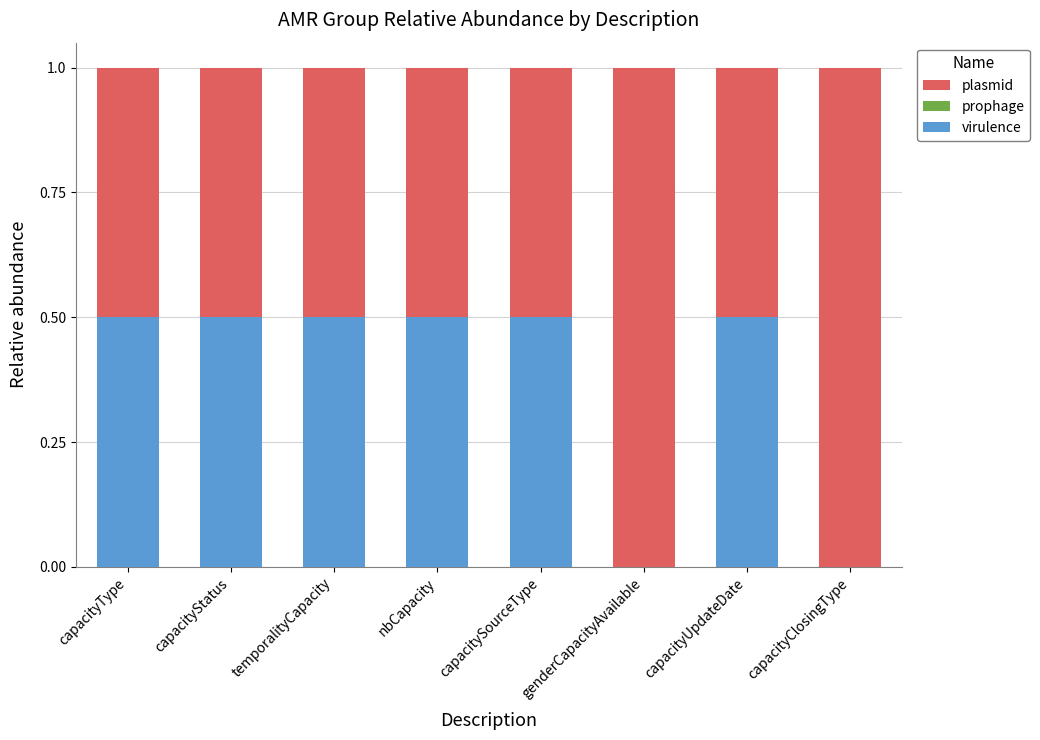

The virulence series shows 0.2 at capacityStatus. True or false?

False